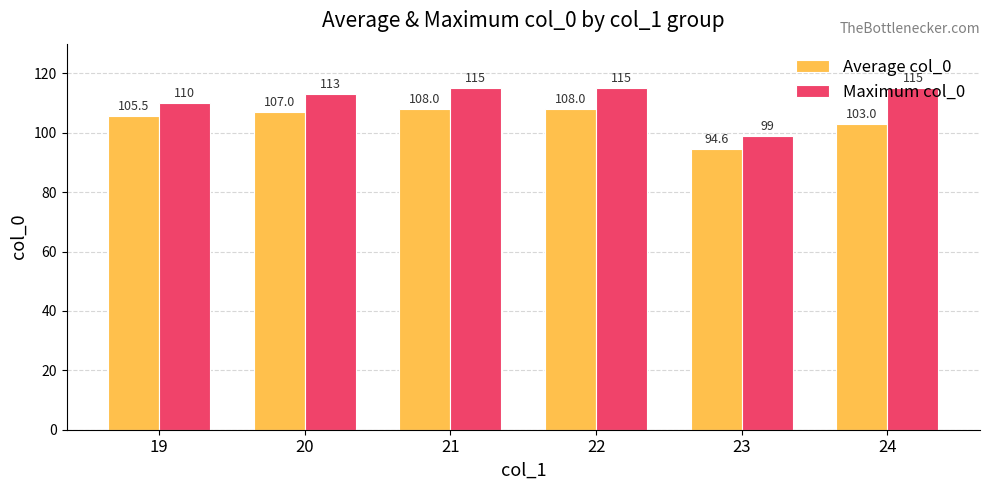

At how many categories does at least one series exceed 97?

6